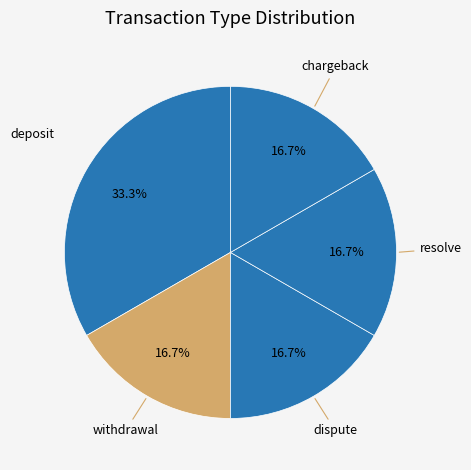

Combined, what portion of the pie is deposit and resolve?

50.0%